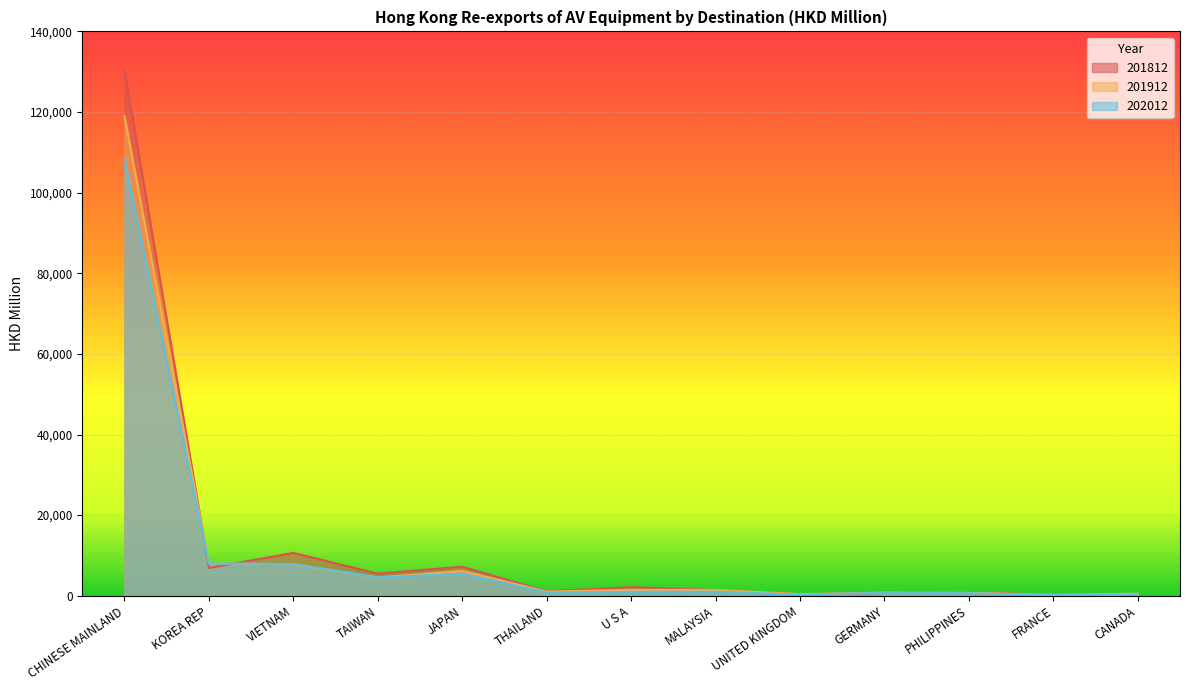

Where do 201812 and 202012 first cross each other?

CHINESE MAINLAND and KOREA REP